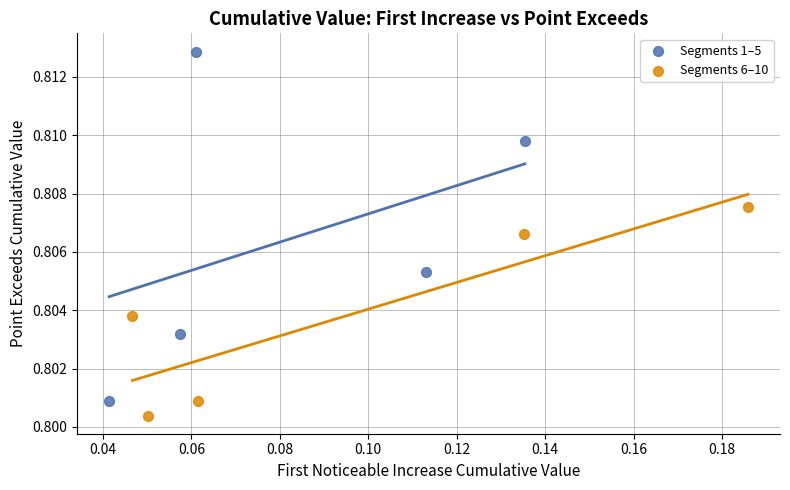

Which series reaches the maximum Y coordinate?

Segments 1–5